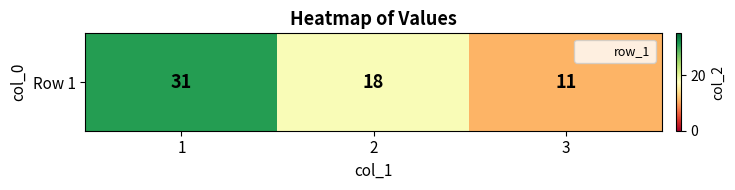

At which category does the chart reach its peak across all series?

1